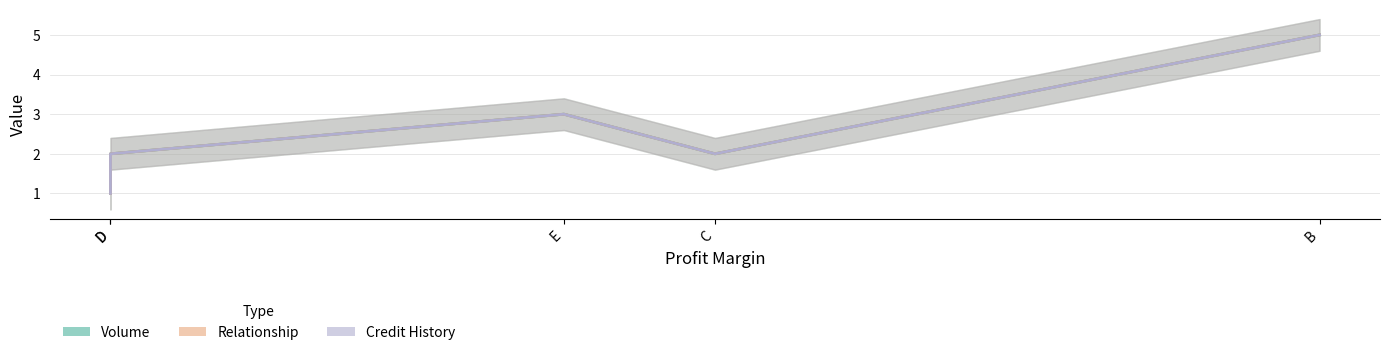

Read the Relationship value at D.

2